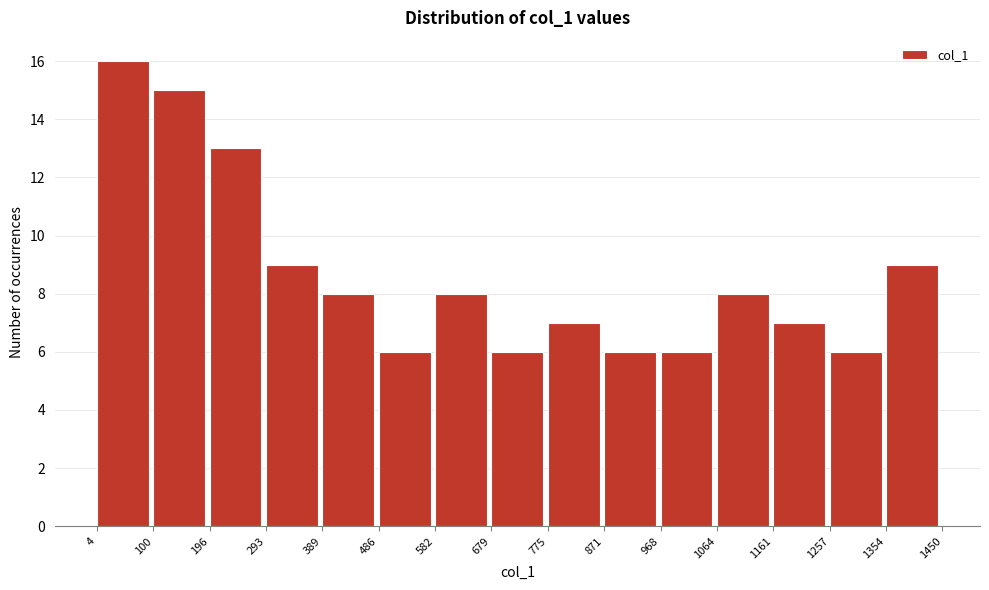

Reading left to right, list every bar in this chart as the range it spans on the x-axis followed by its height. The values are not printed on the chart, so give them approximately, as read against the axis.

4 to 100: 16
100 to 196: 15
196 to 293: 13
293 to 389: 9
389 to 486: 8
486 to 582: 6
582 to 679: 8
679 to 775: 6
775 to 871: 7
871 to 968: 6
968 to 1064: 6
1064 to 1161: 8
1161 to 1257: 7
1257 to 1354: 6
1354 to 1450: 9